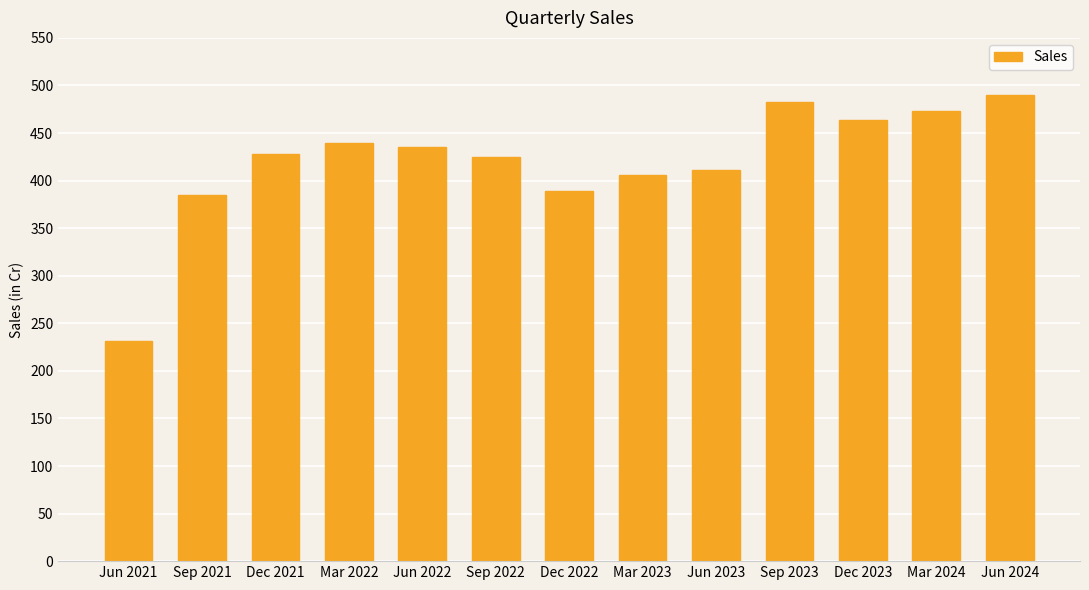

Is it true that the value at Mar 2024 is 473?

True